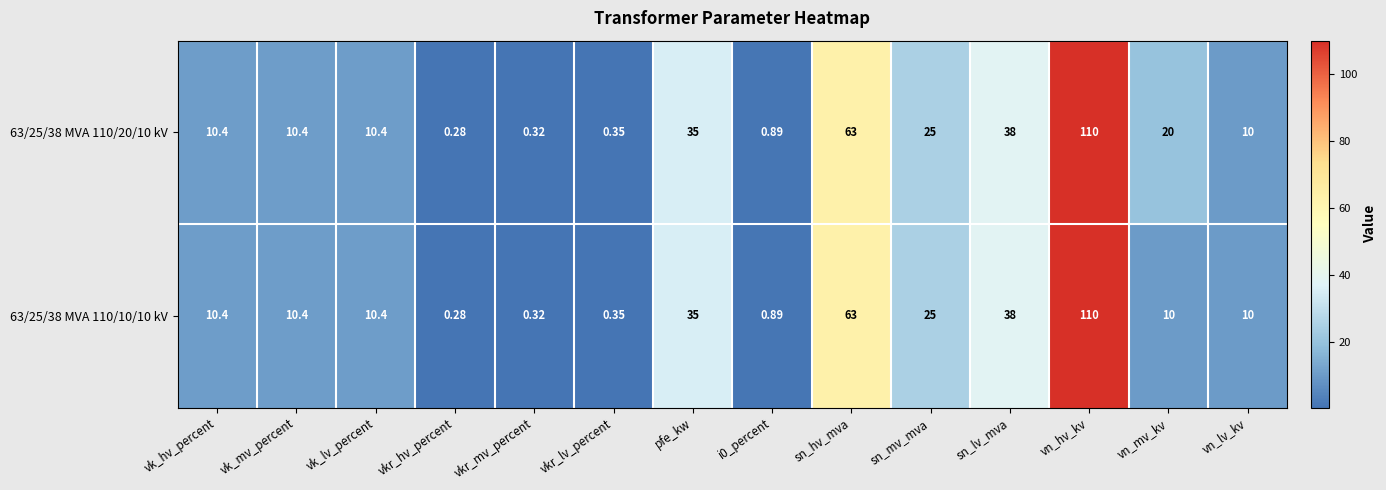

At which label does 63/25/38 MVA 110/20/10 kV first exceed 10?

vk_hv_percent